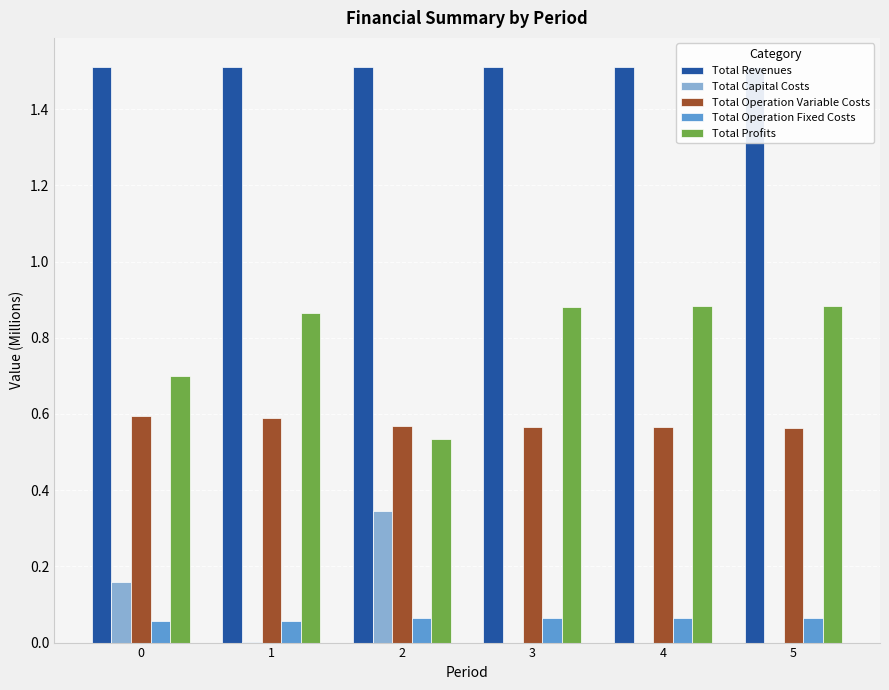

What is the average value of the Total Capital Costs series?

0.1